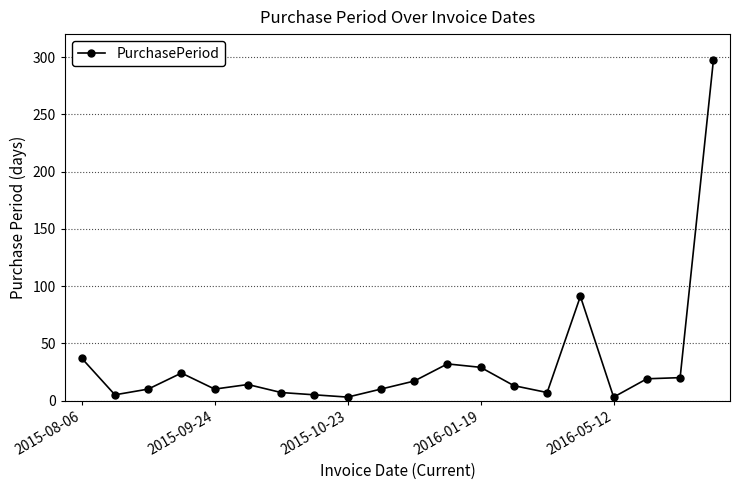

What is the greatest value displayed?

297